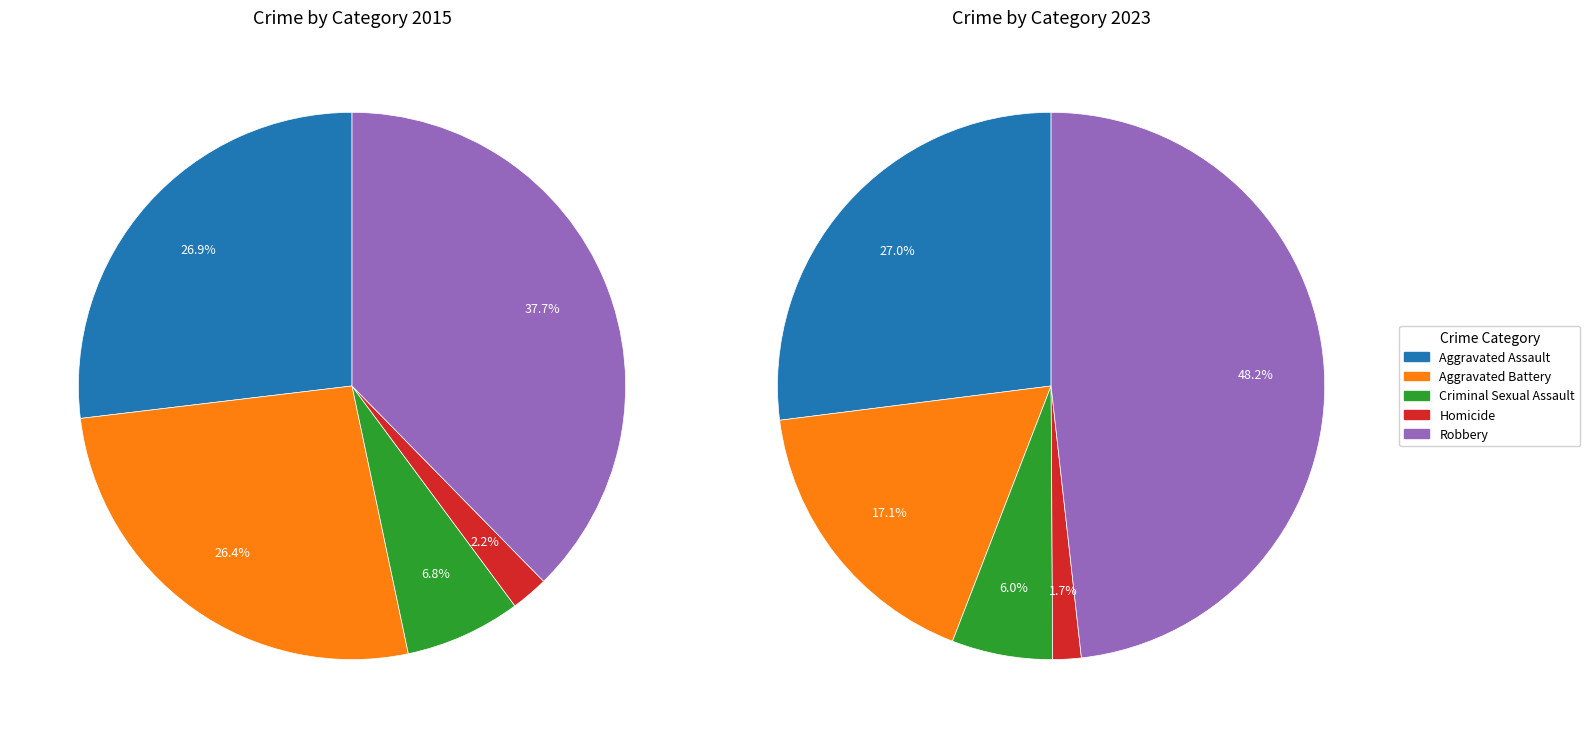

Is Criminal Sexual Assault the majority of the pie?

No